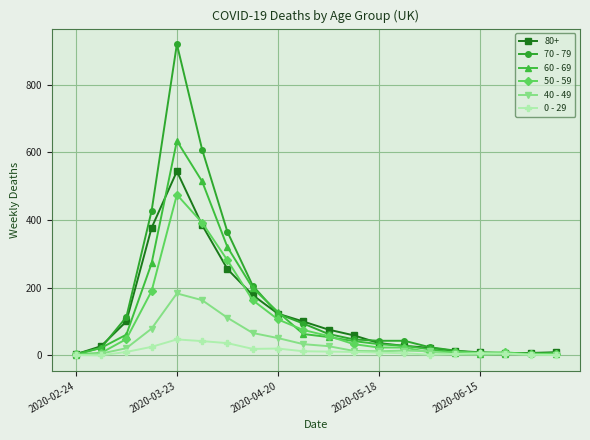

What is the greatest value displayed?

920